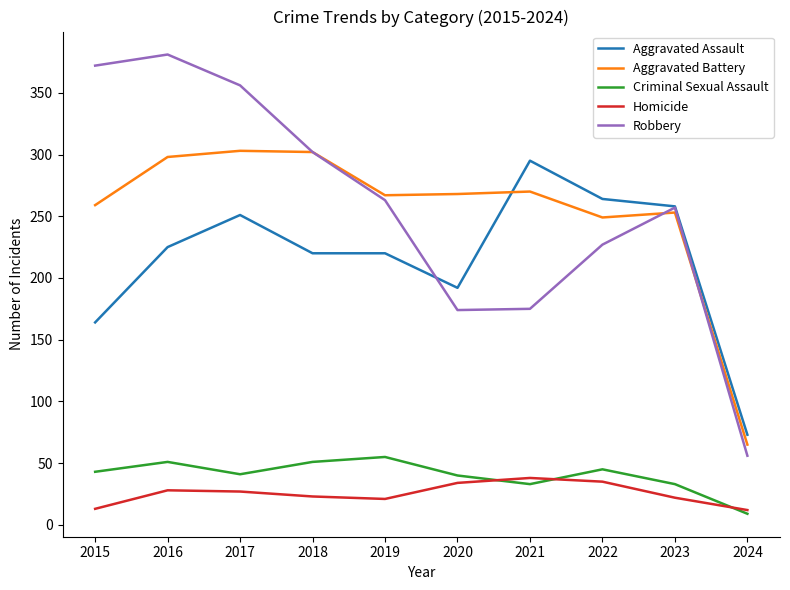

What is the difference between the maximum and second lowest values in the Robbery series?

207